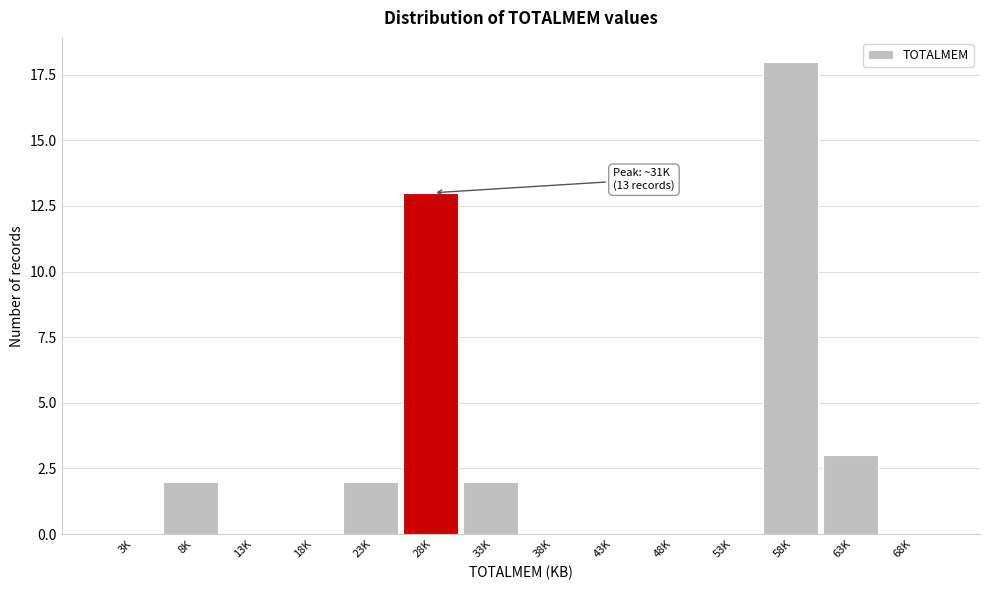

Reading left to right, what are all the values shown in this chart?

3K=0	8K=2	13K=0	18K=0	23K=2	28K=13	33K=2	38K=0	43K=0	48K=0	53K=0	58K=18	63K=3	68K=0